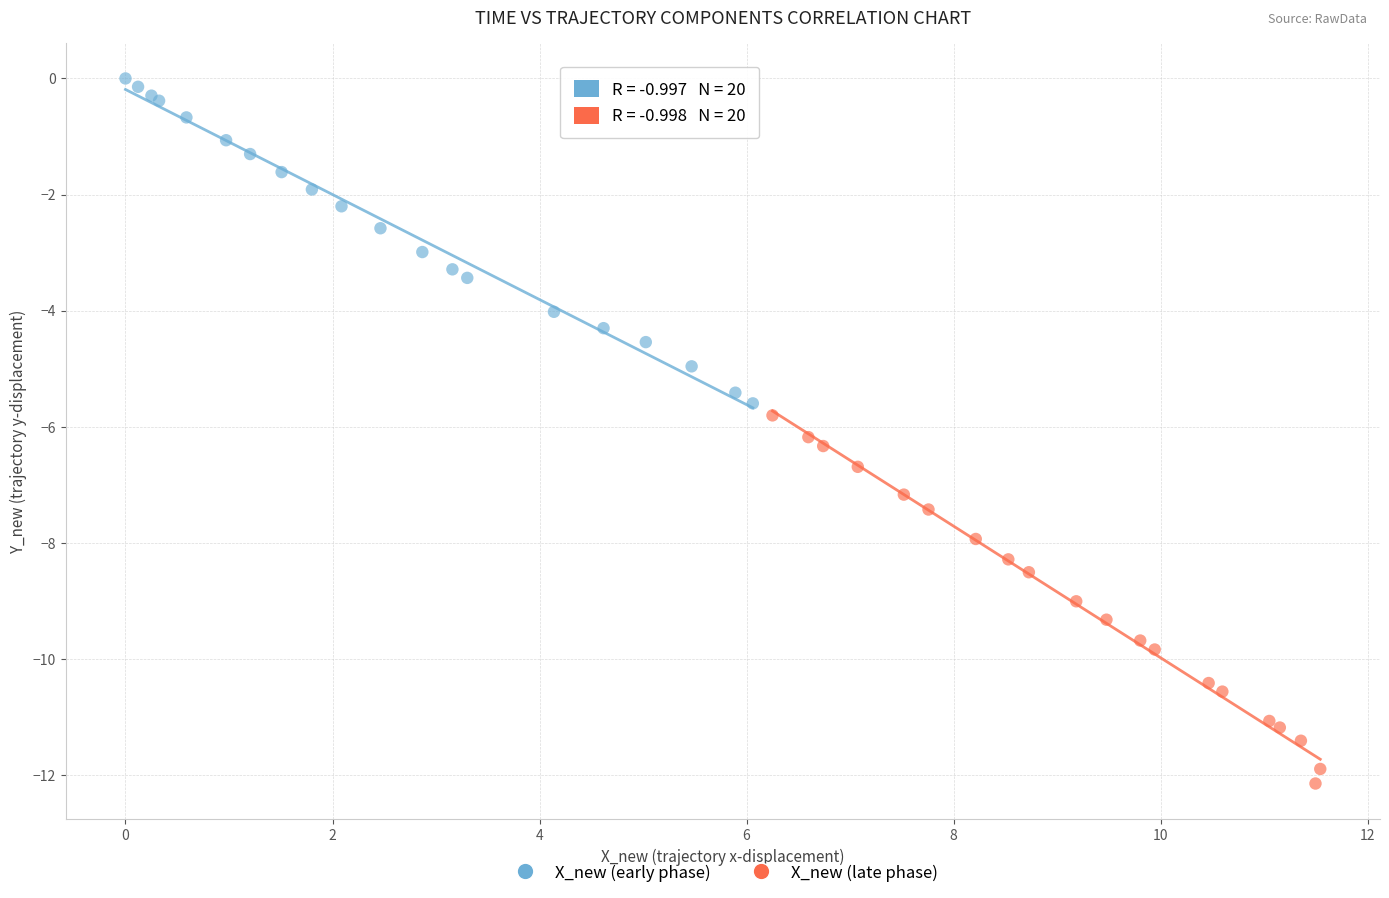

Which series has the largest Y range (max minus min)?

X_new (late phase)